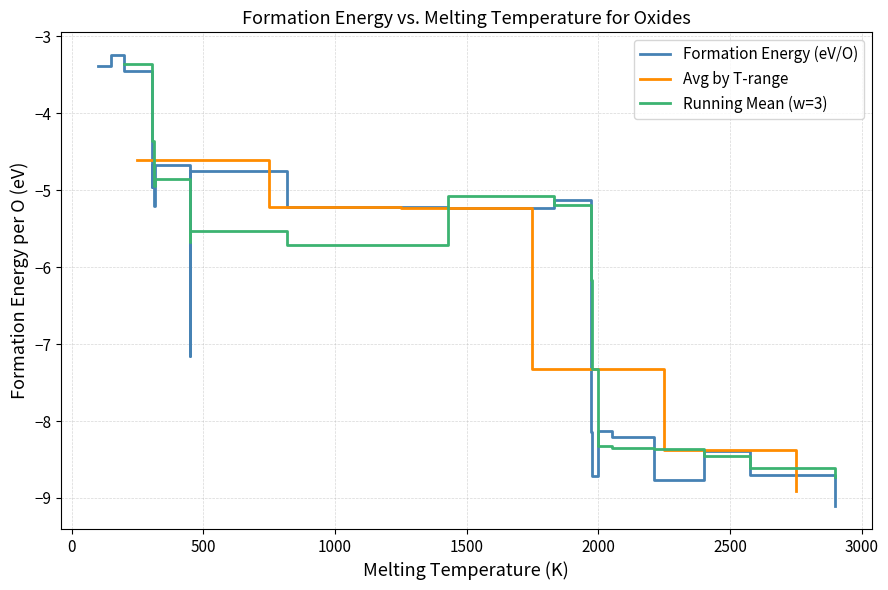

Rank the categories by value from lowest to highest.

2898, 2210, 1977, 2577, 2400, 2053, 1972, 2000, 450, 1430, 817, 312, 1830, 305, 450, 305, 315, 200, 100, 150